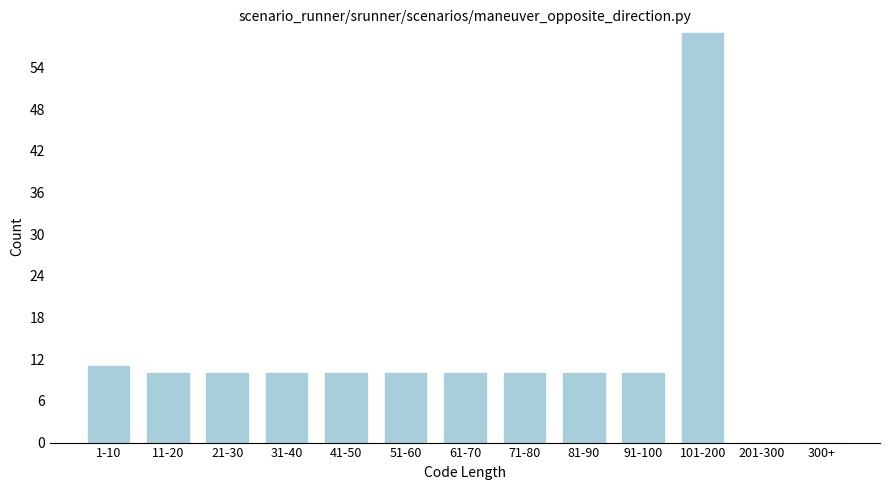

Reading left to right, list all the values displayed in this chart.

1-10=11	11-20=10	21-30=10	31-40=10	41-50=10	51-60=10	61-70=10	71-80=10	81-90=10	91-100=10	101-200=59	201-300=0	300+=0